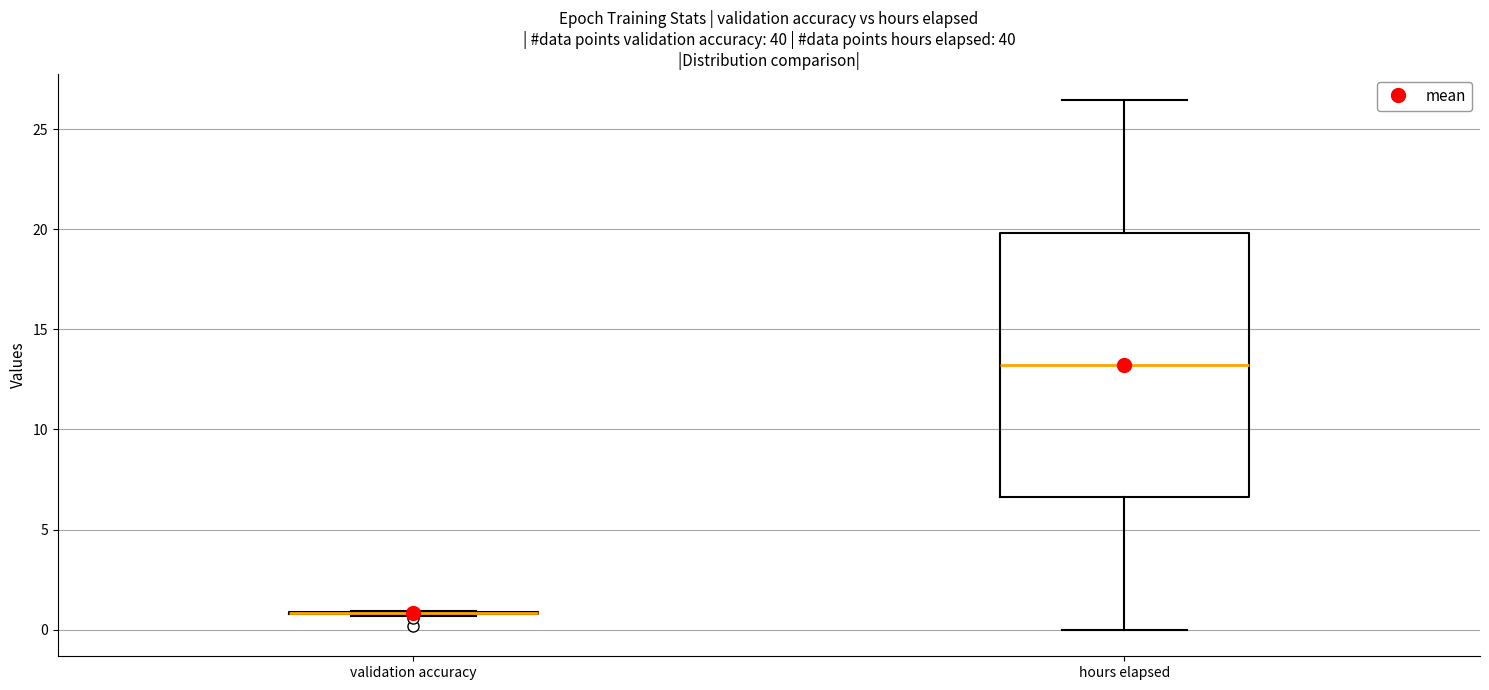

Reading left to right, read every box against the y-axis: the position of its median line, the range the box covers, and the ends of its whiskers. The values are not printed on the chart, so give them approximately, as read against the axis.

validation accuracy: box collapsed to a line at 1.0, whiskers 0.5 to 1.0
hours elapsed: median 13.0, box 6.5 to 20.0, whiskers 0.0 to 26.5